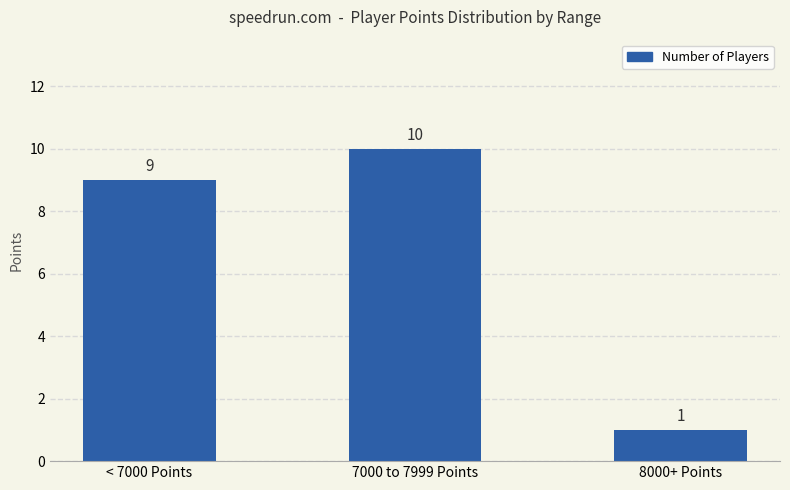

What is the maximum value shown in the chart?

10